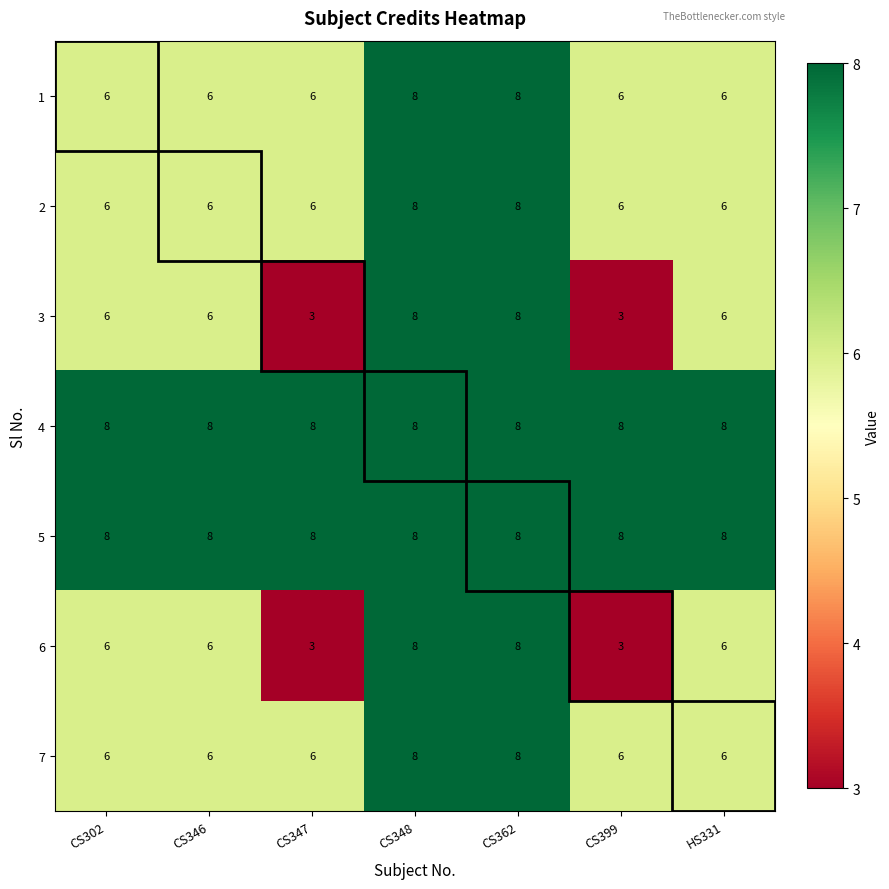

Count the number of categories in the chart.

7